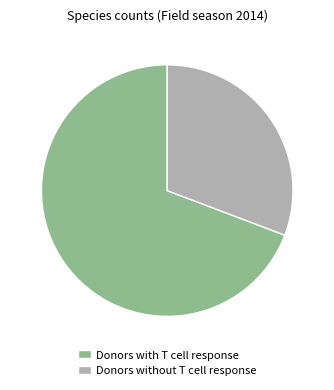

Is the sum of Donors without T cell response and Donors with T cell response greater than half?

Yes